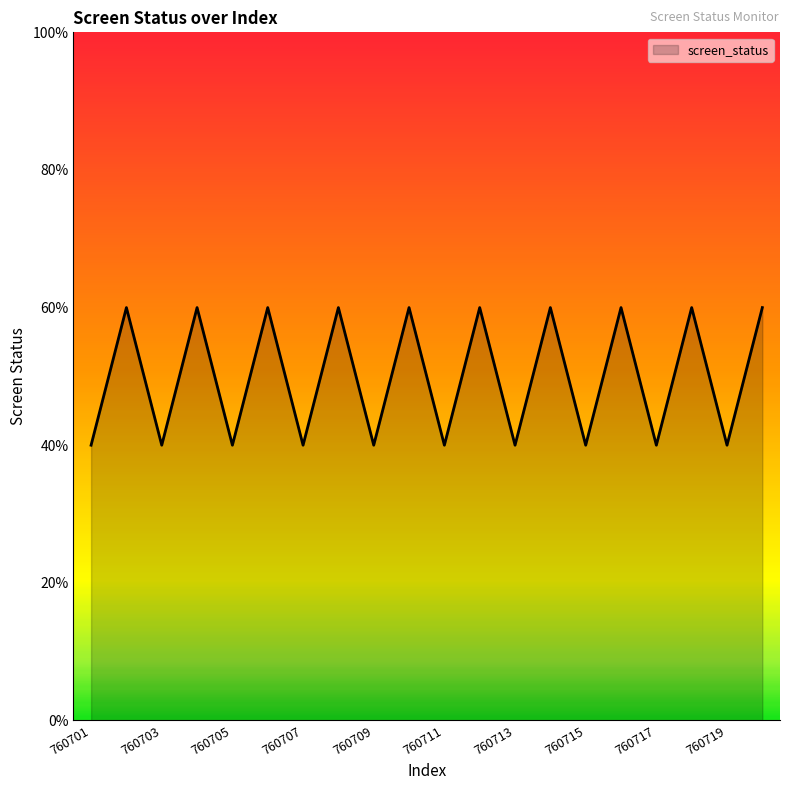

Is this an area chart (filled region under the line)?

Yes